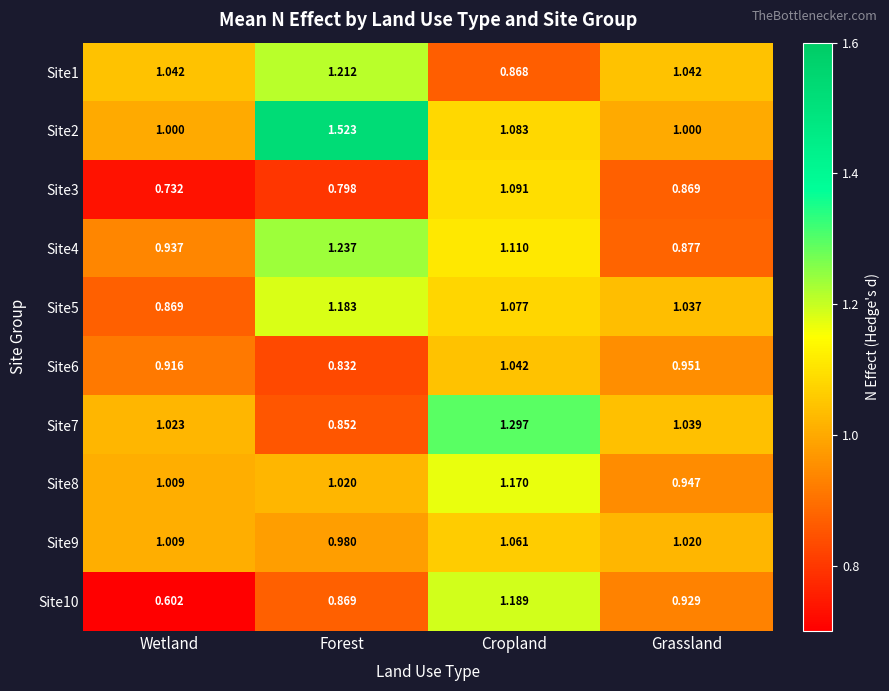

Between Forest and Grassland, which series saw the biggest shift?

Site2